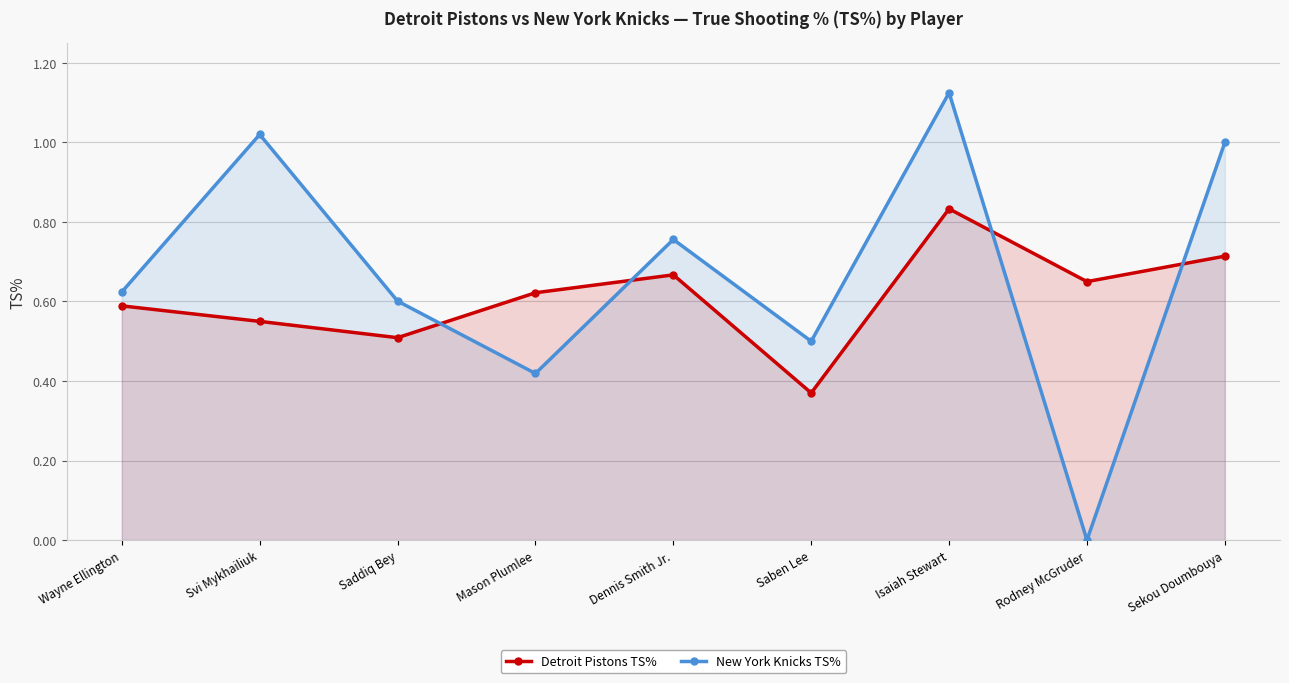

What is the label of the 5th point from the right?

Dennis Smith Jr.